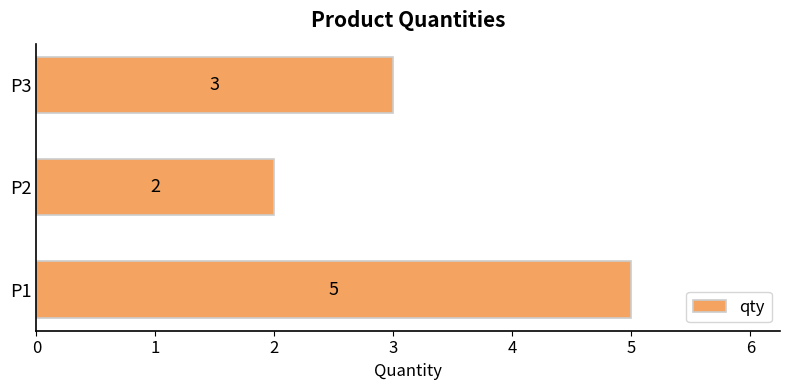

What is the smallest value displayed?

2